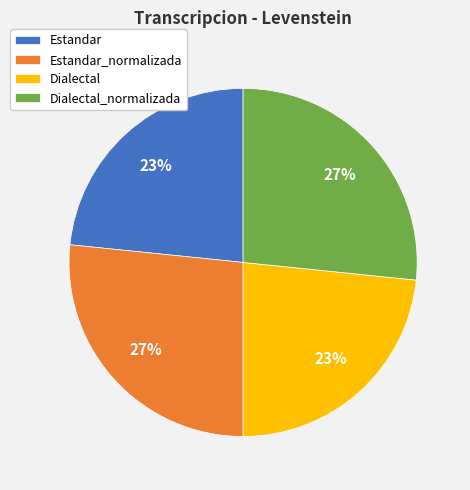

How many slices are in this pie chart?

4